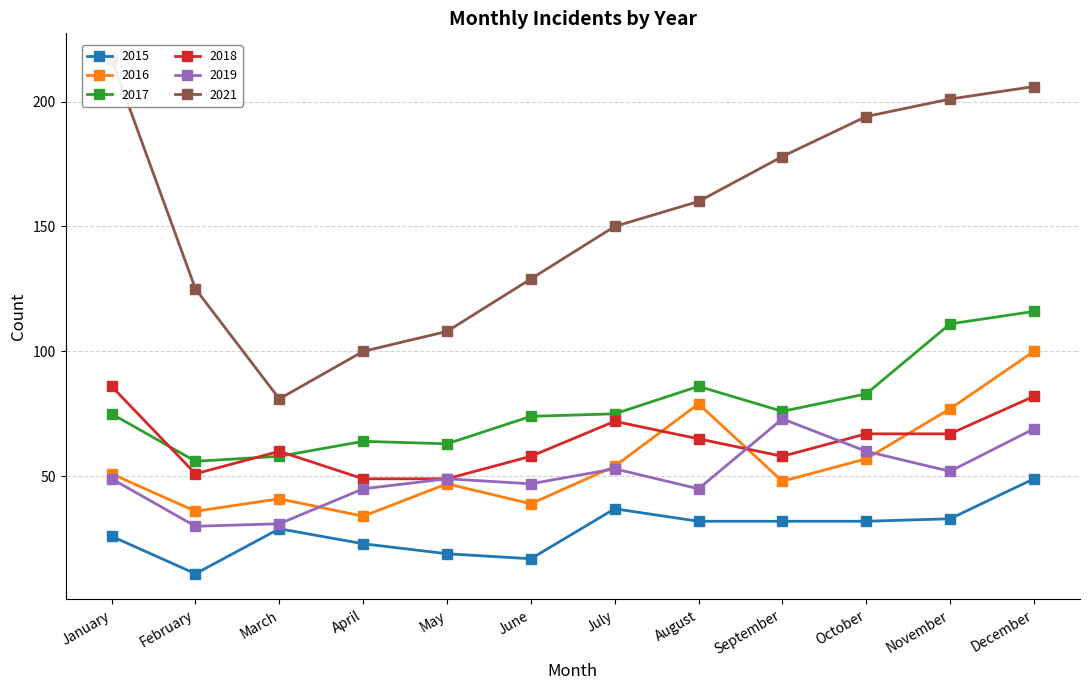

True or false: 2017 and 2016 intersect in this chart.

False